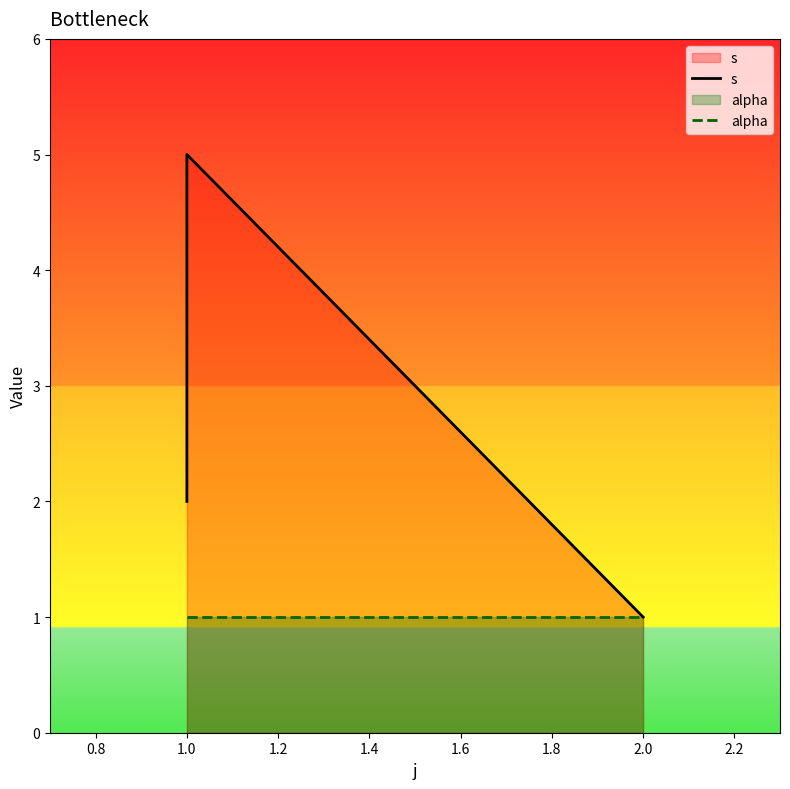

What is the label of the 3rd point from the left?

1.0